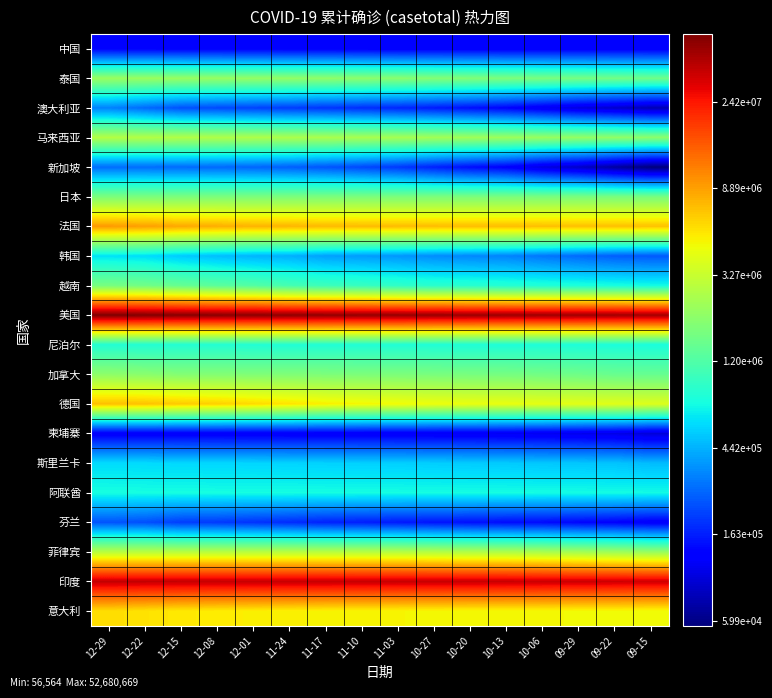

At which category is the sum across all series the highest?

12-29